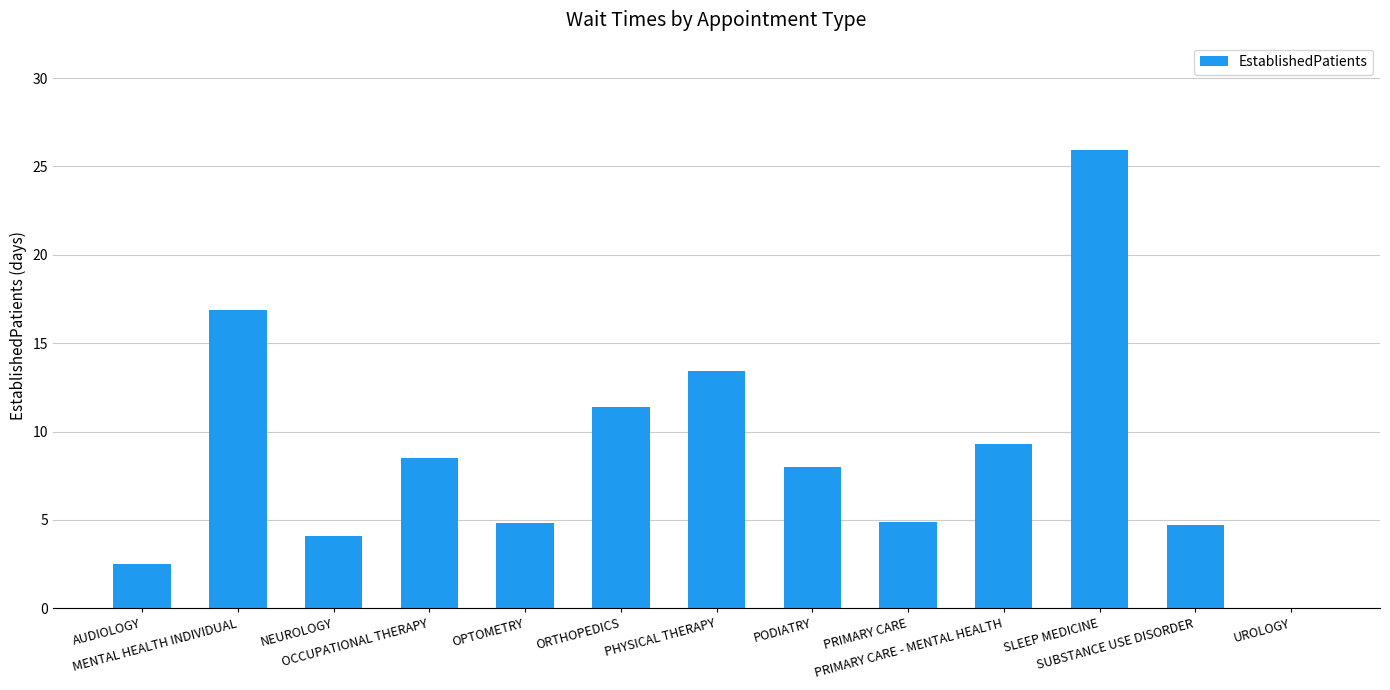

Count the number of categories in the chart.

13